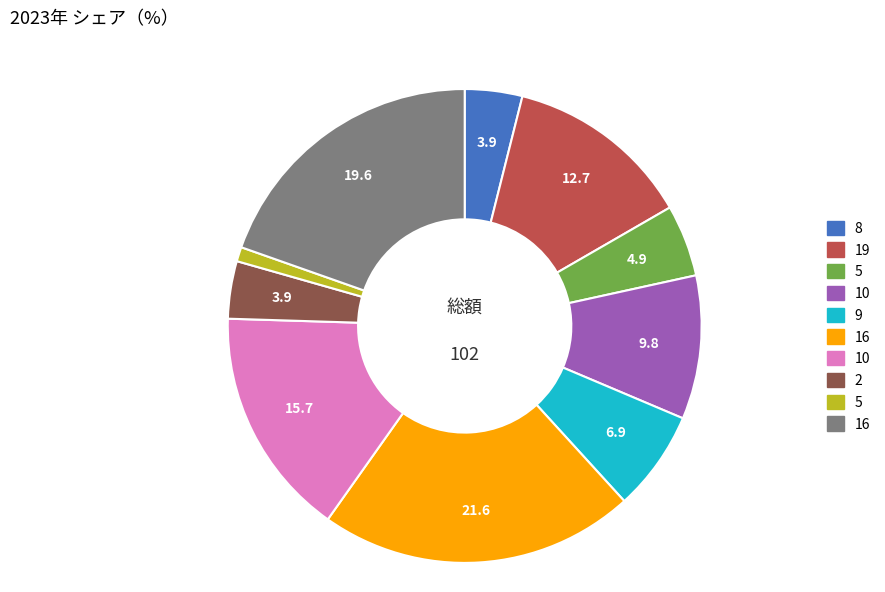

Does any single category account for the majority?

No